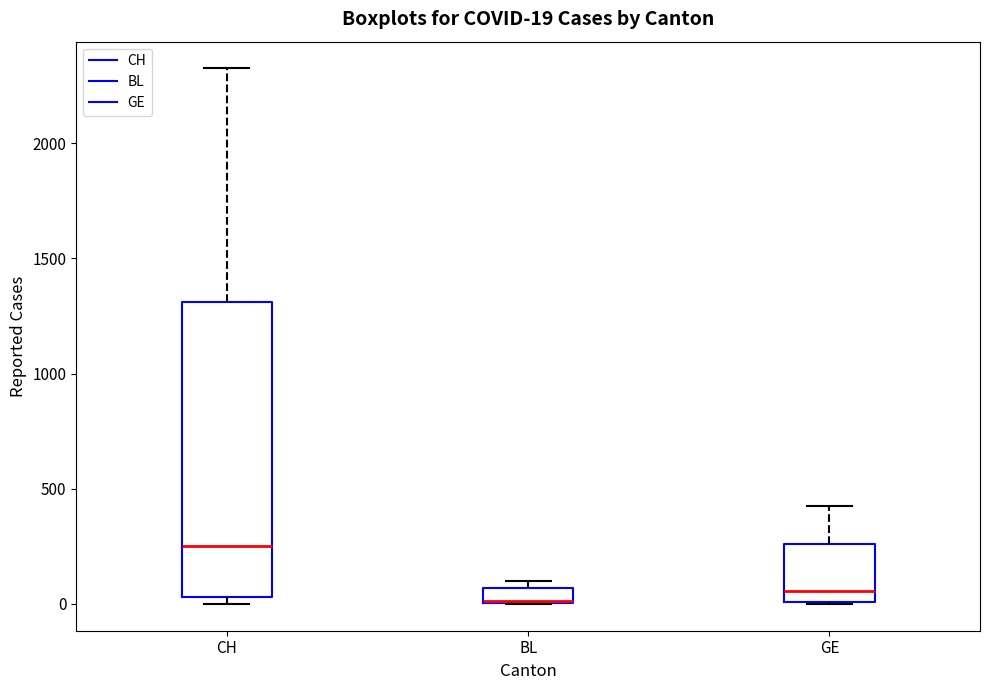

Comparing the boxes themselves (not the whiskers), which one is the tallest?

CH